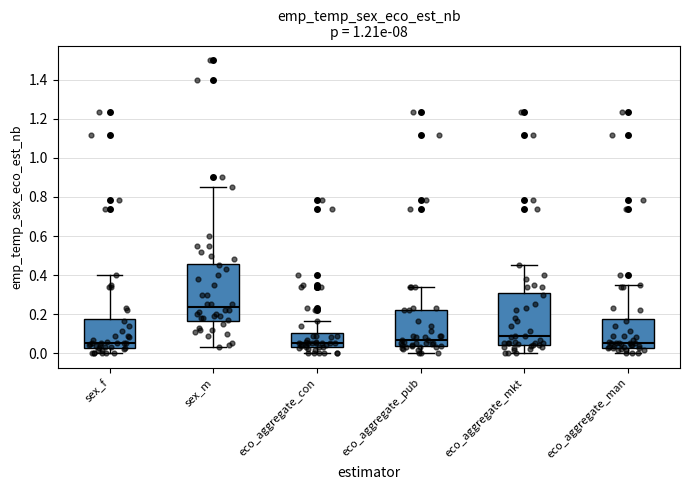

Comparing the boxes themselves (not the whiskers), which one is the tallest?

sex_m